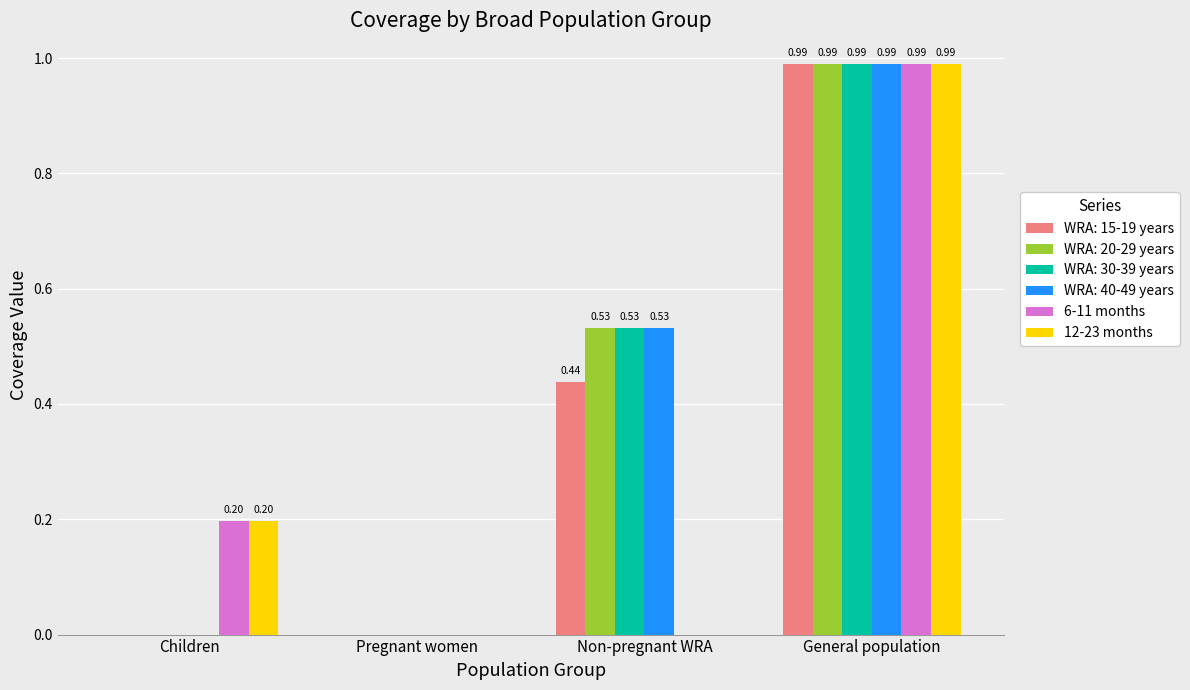

At which label does WRA: 40-49 years reach its peak?

General population